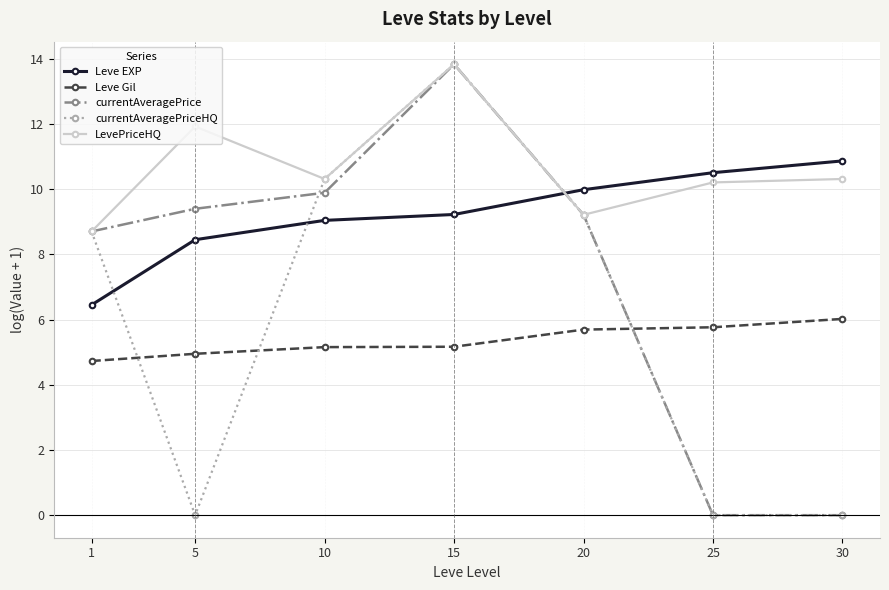

True or false: Leve EXP has more than 0 points higher than both neighbors.

False